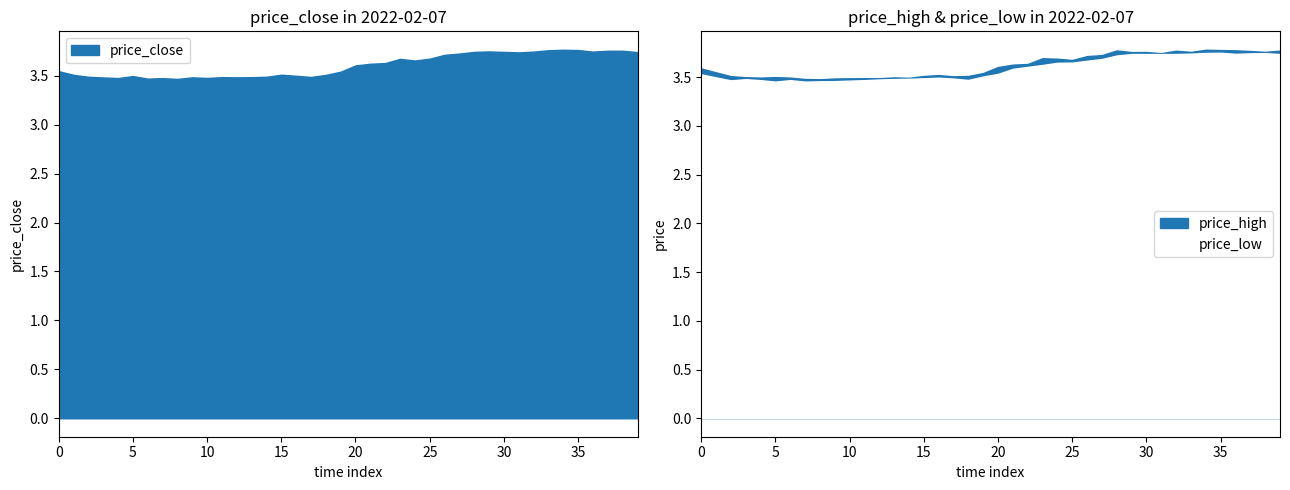

List the series in order of their overall mean, lowest first.

price_low, price_close, price_high